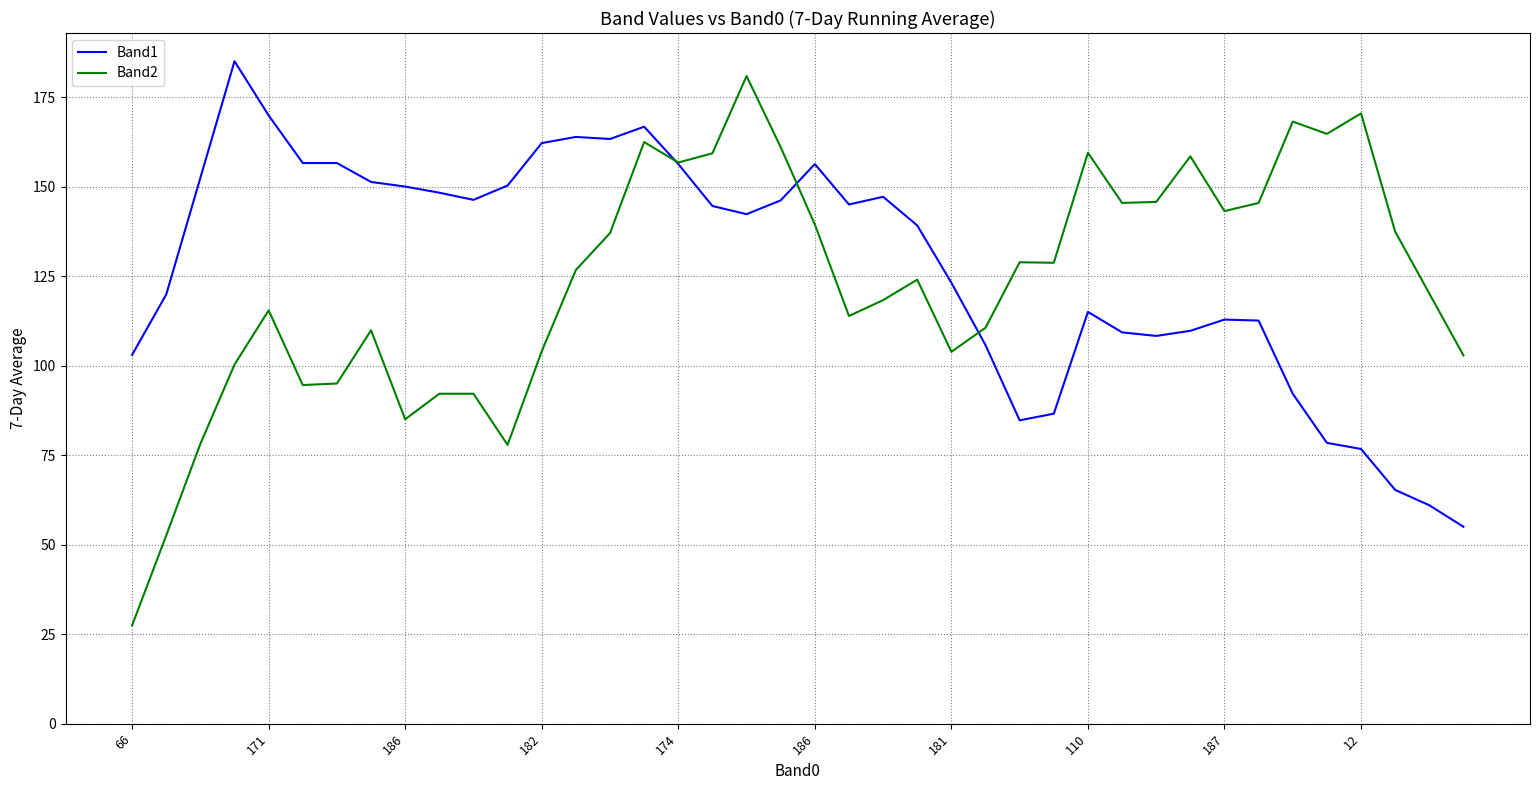

What is the highest value of the Band1 series?

185.0